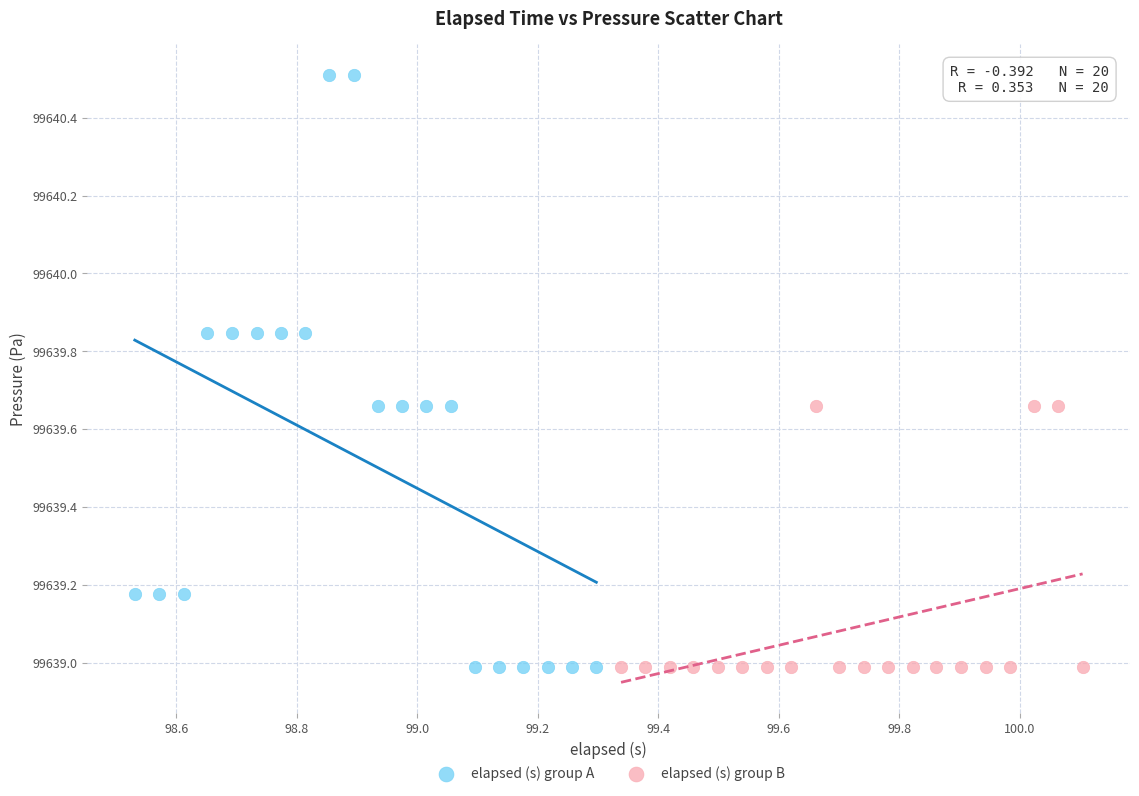

Which series has the largest Y range (max minus min)?

elapsed (s) group A